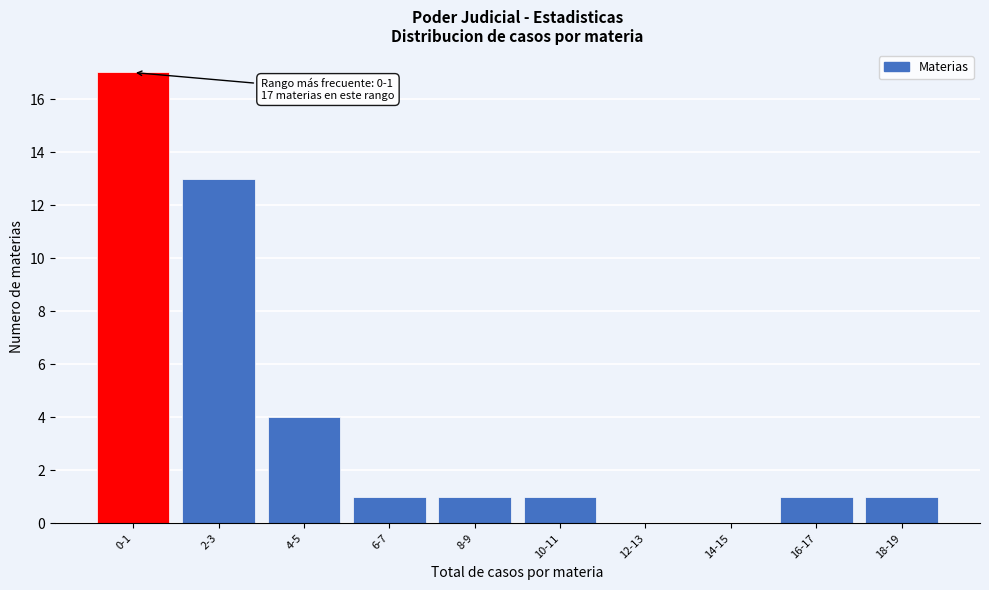

Reading left to right, what are all the values shown in this chart?

0-1=17	2-3=13	4-5=4	6-7=1	8-9=1	10-11=1	12-13=0	14-15=0	16-17=1	18-19=1